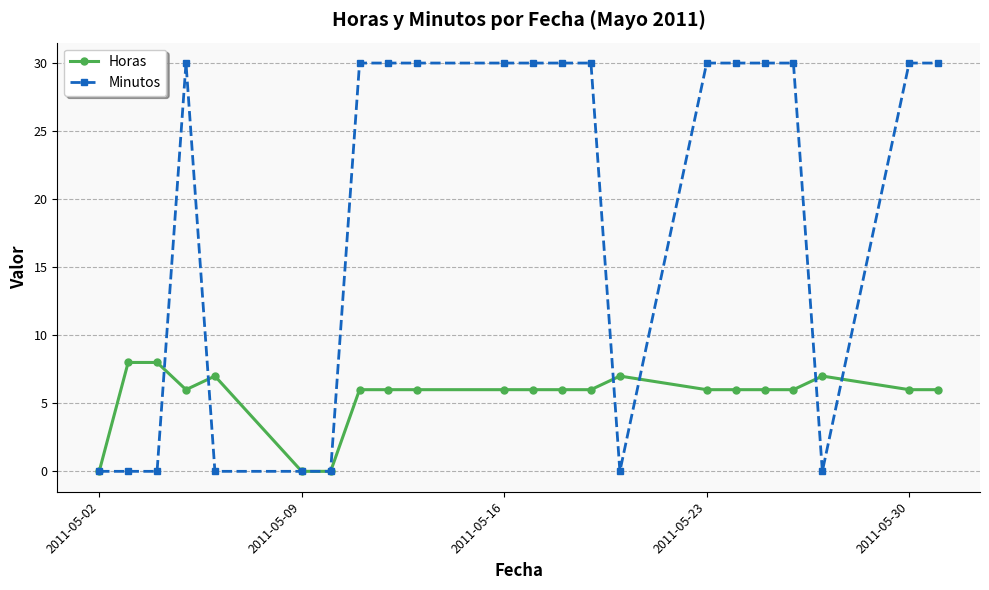

List the series in order of their overall mean, highest first.

Minutos, Horas